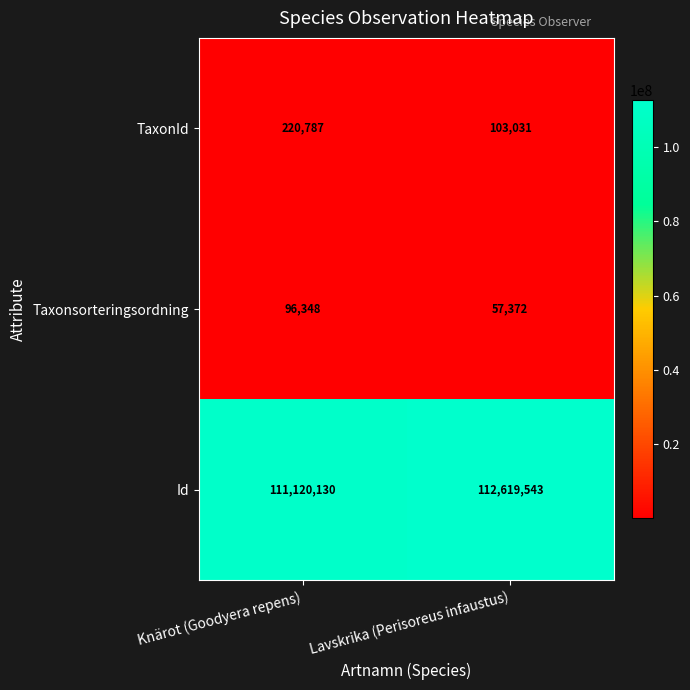

At which category is the sum across all series the highest?

Lavskrika (Perisoreus infaustus)